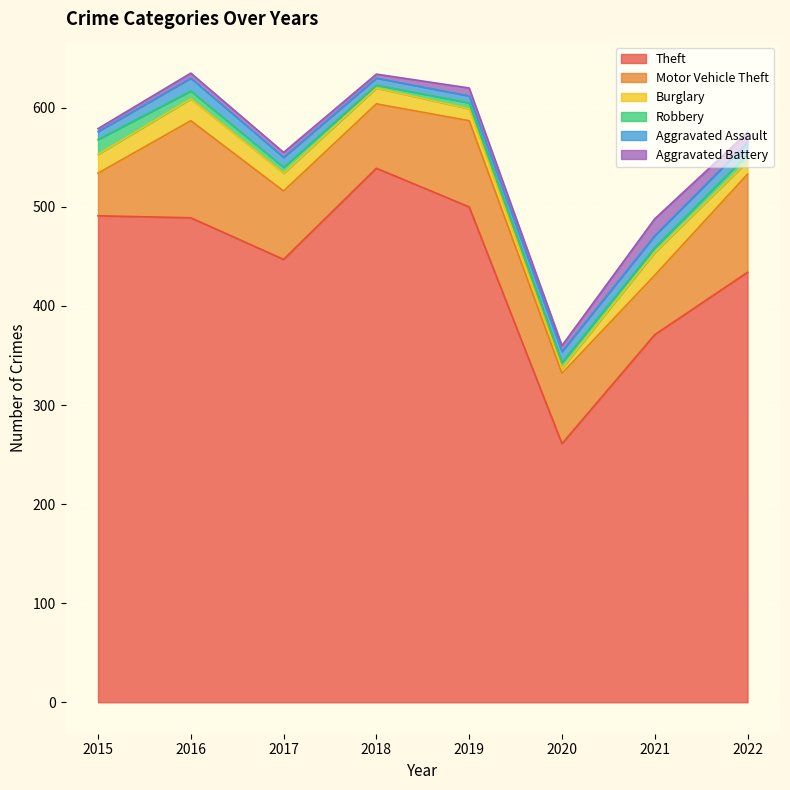

True or false: Aggravated Assault and Robbery intersect in this chart.

True